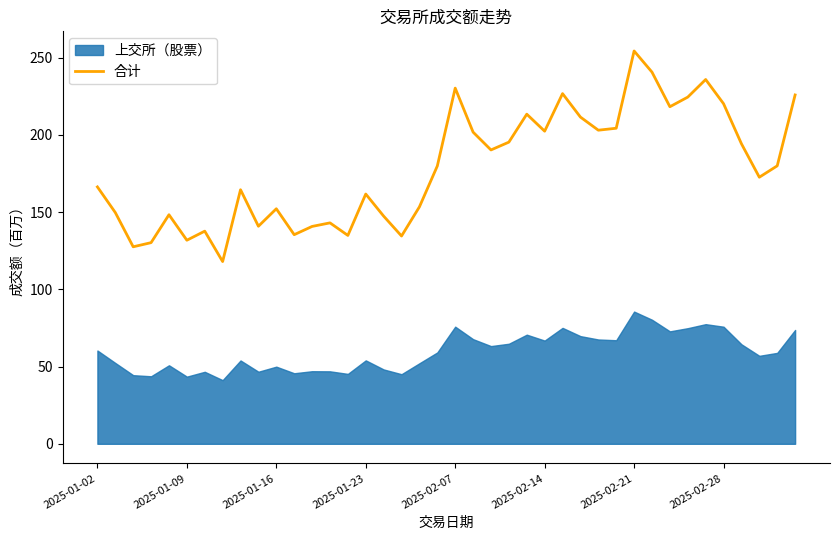

At which label does 合计 reach its peak?

2025-02-21